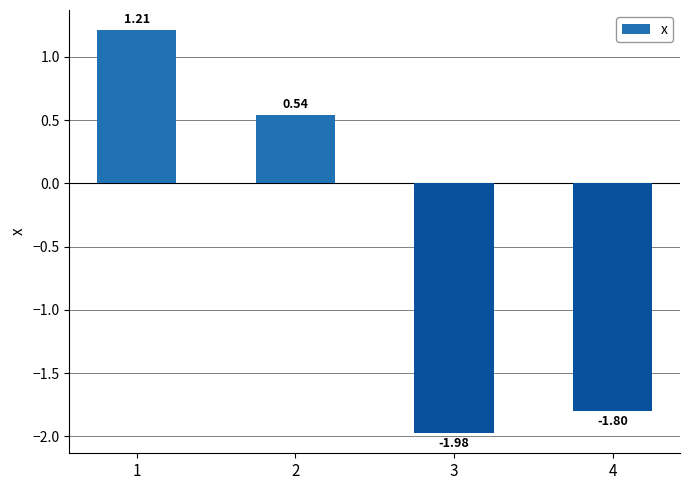

The chart shows a value of -1.8 at 4. True or false?

True